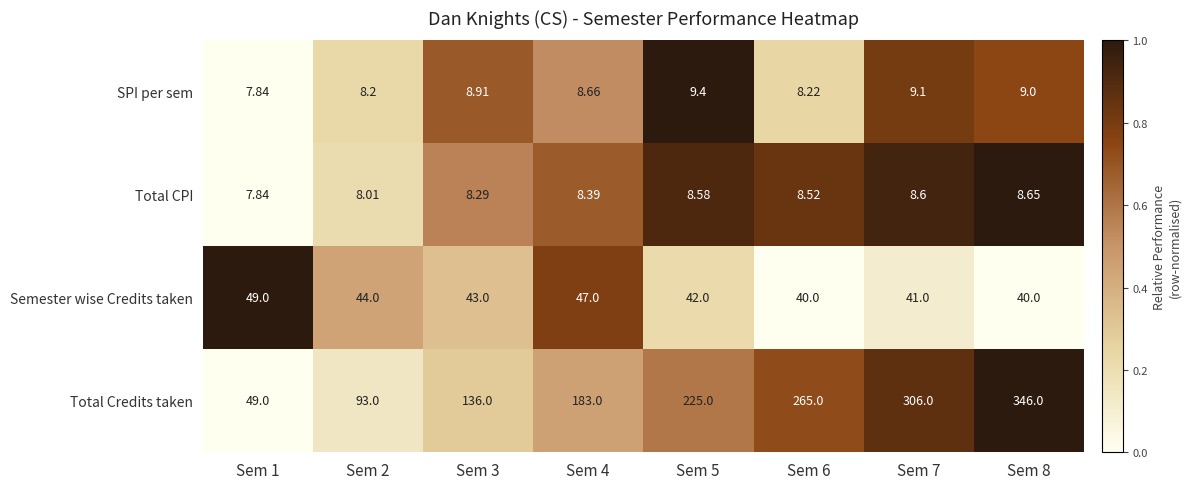

Which series has the largest range (max minus min)?

Total Credits taken